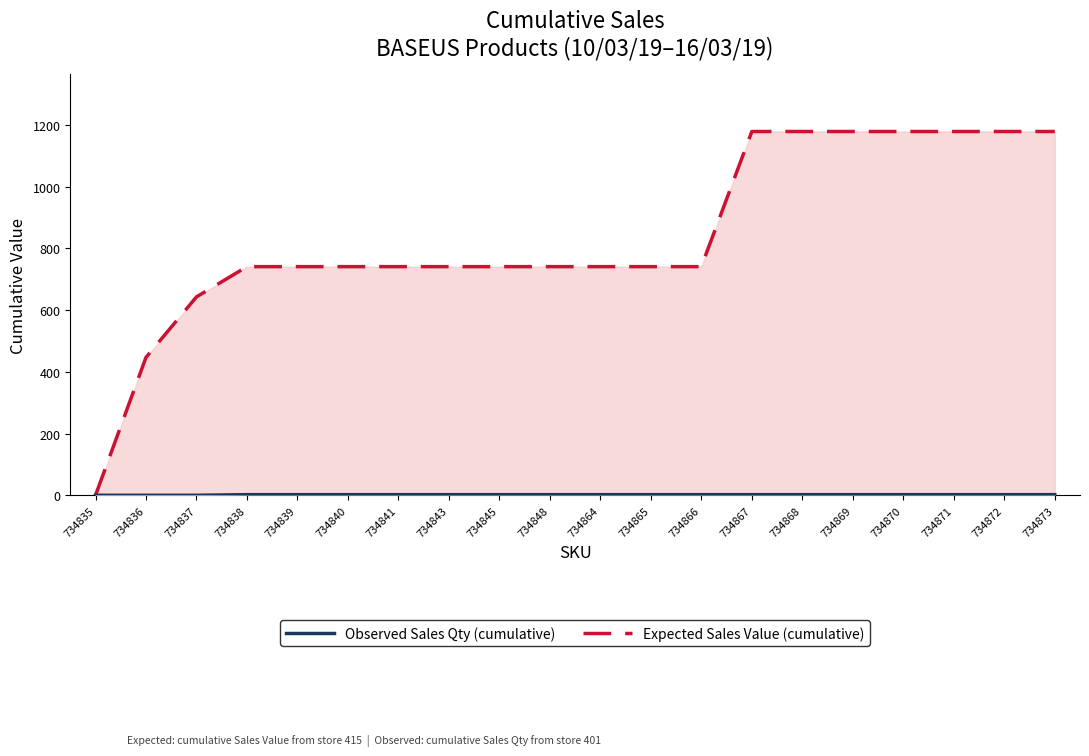

What value does the Observed Sales Qty (cumulative) series have at 734873?

2